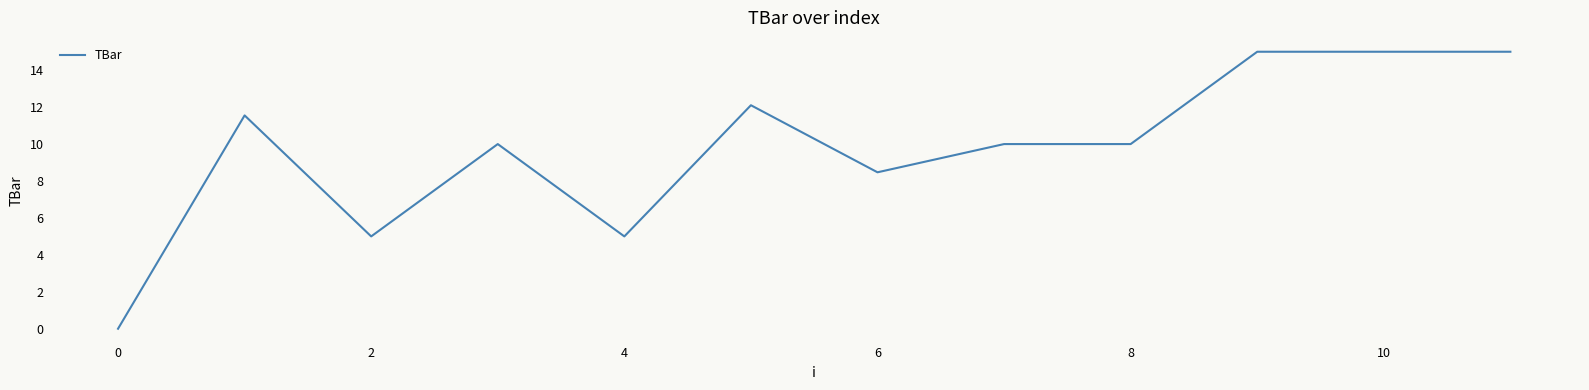

Reading right to left, list all the values displayed in this chart.

15.0	15.0	15.0	10.0	10.0	8.5	12.1	5.0	10.0	5.0	11.6	0.0